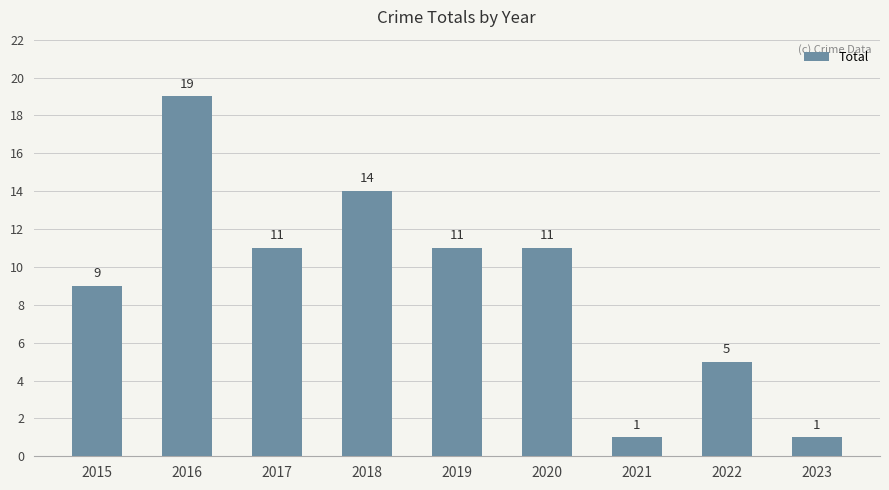

What is the greatest value displayed?

19